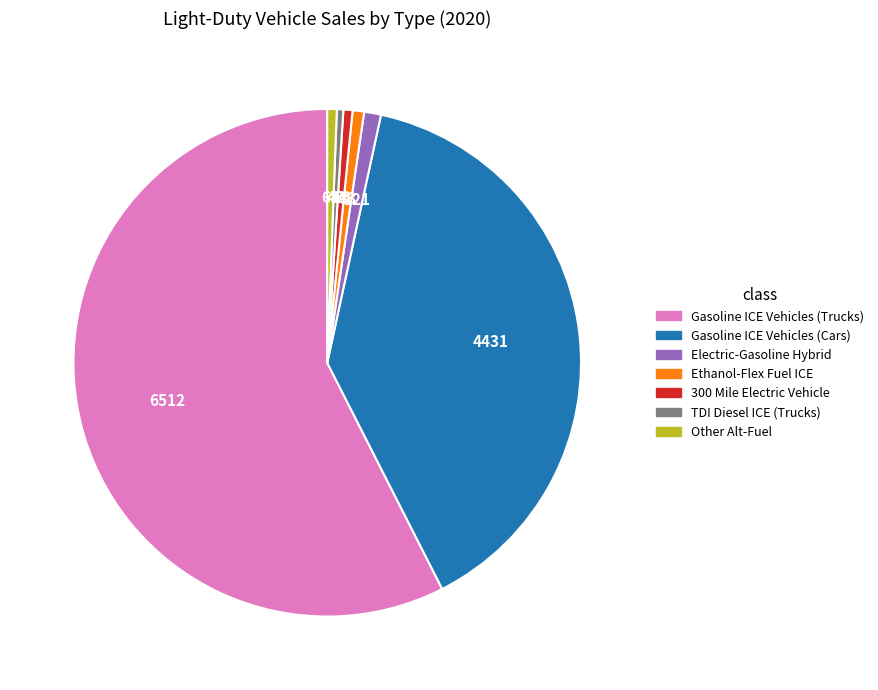

Is there a majority slice in this chart?

Yes